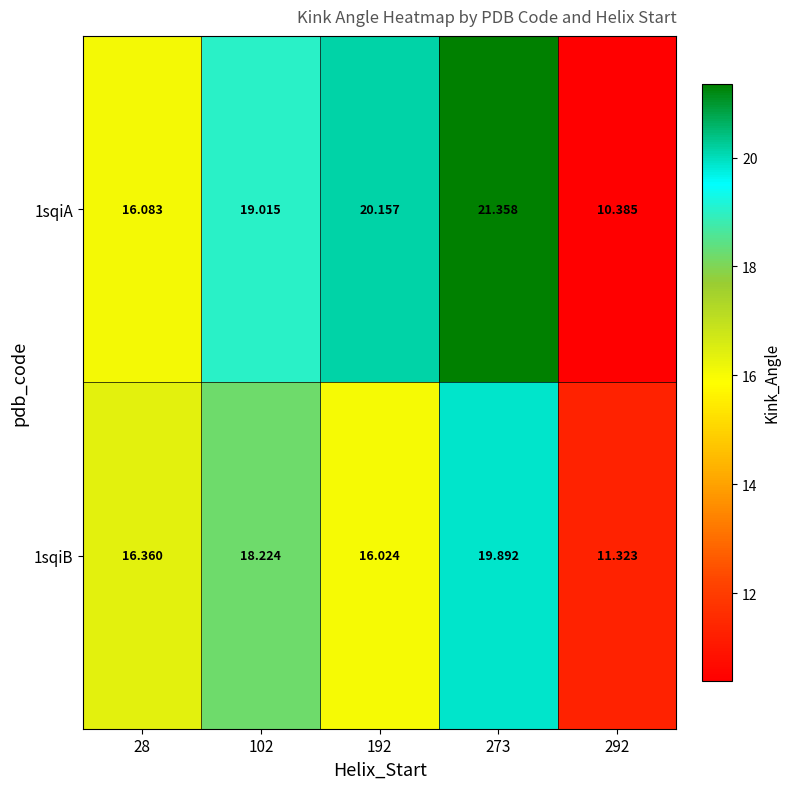

Is the value of 1sqiA at 28 greater than the value of 1sqiB at 273?

No